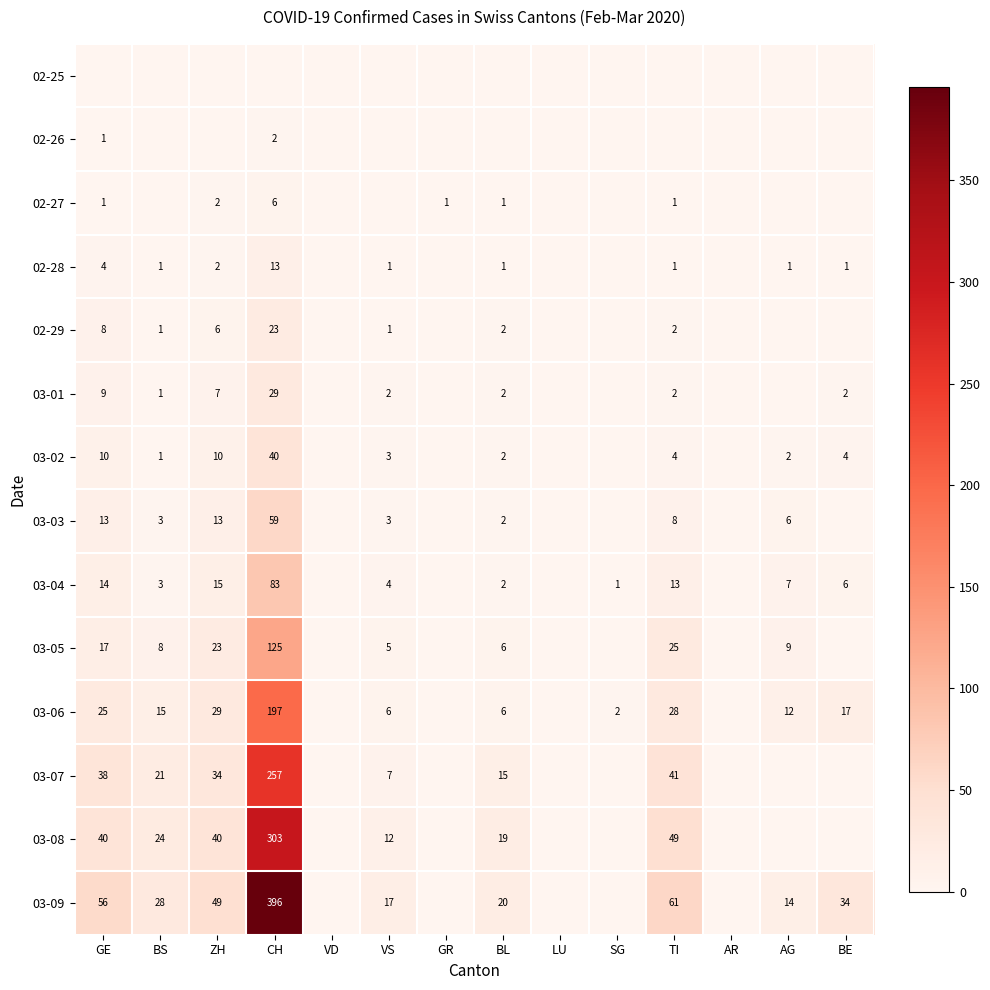

What is the difference between the second highest and second lowest values in the 03-06 series?

29